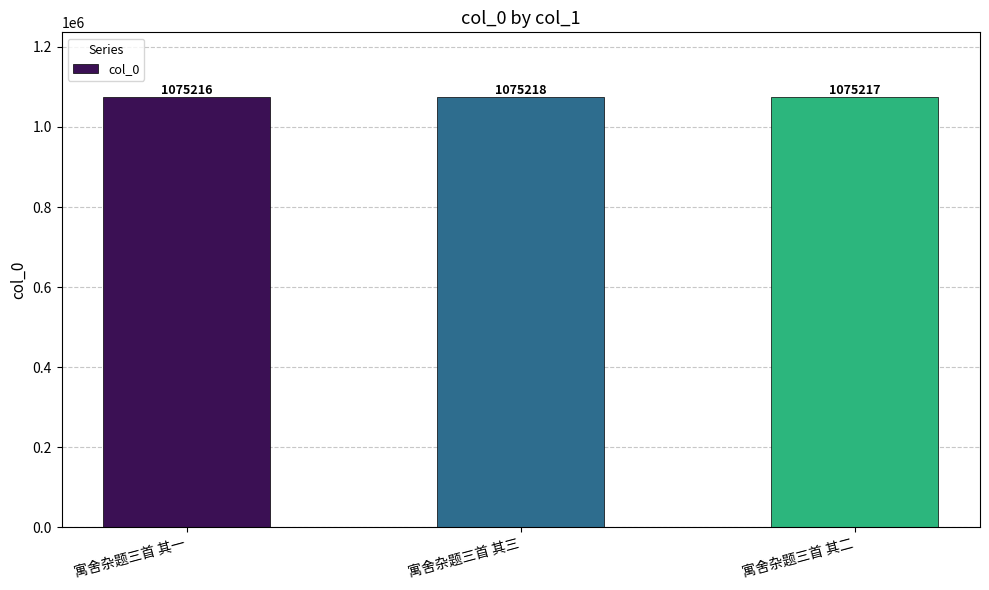

What is the minimum value shown in the chart?

1075216